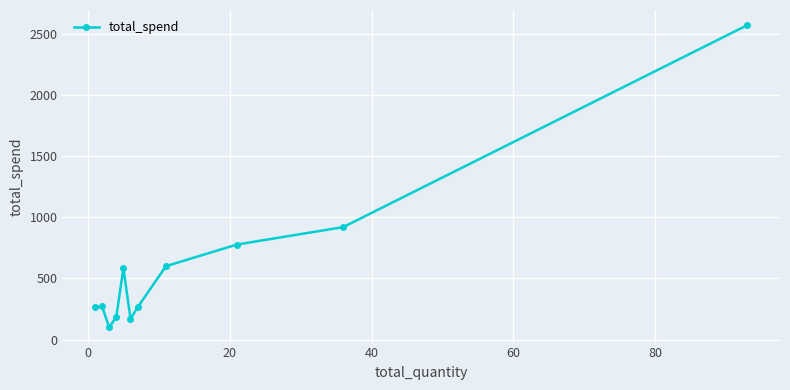

What is the value of the 8th point from the left?

600.3